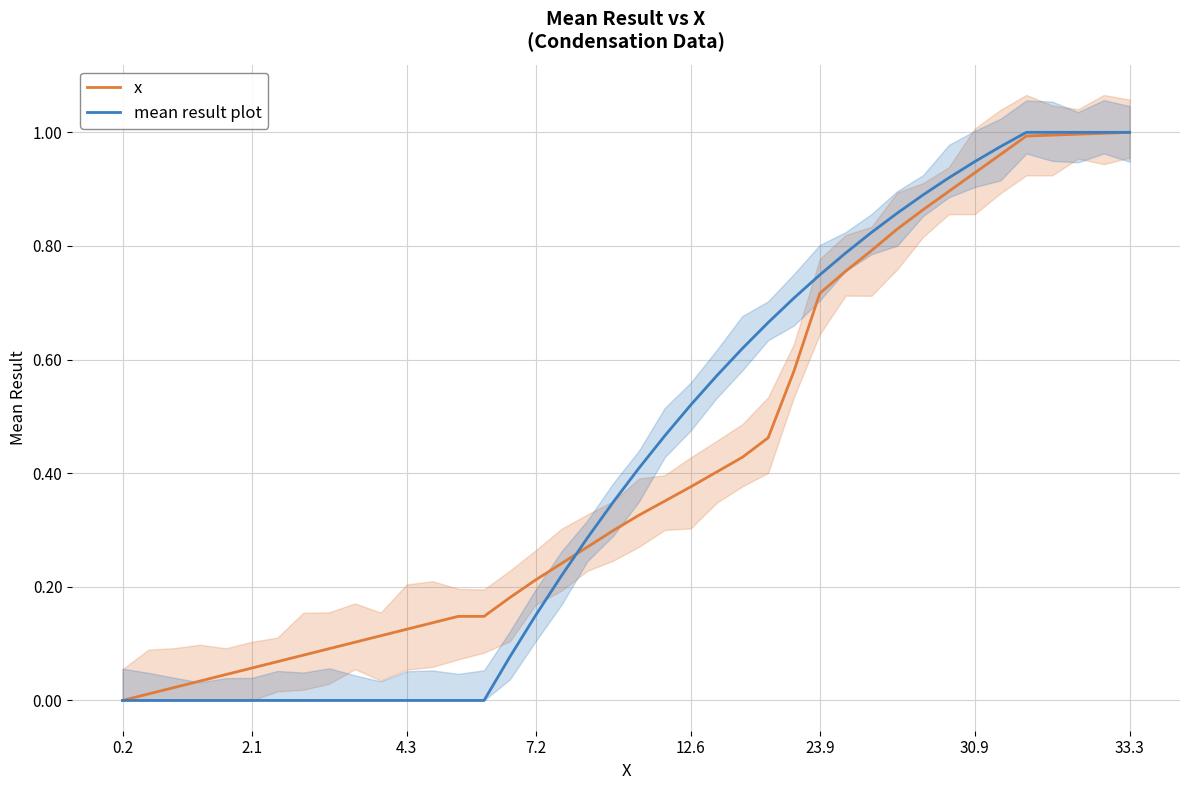

True or false: x has more than 0 interior local peaks.

False